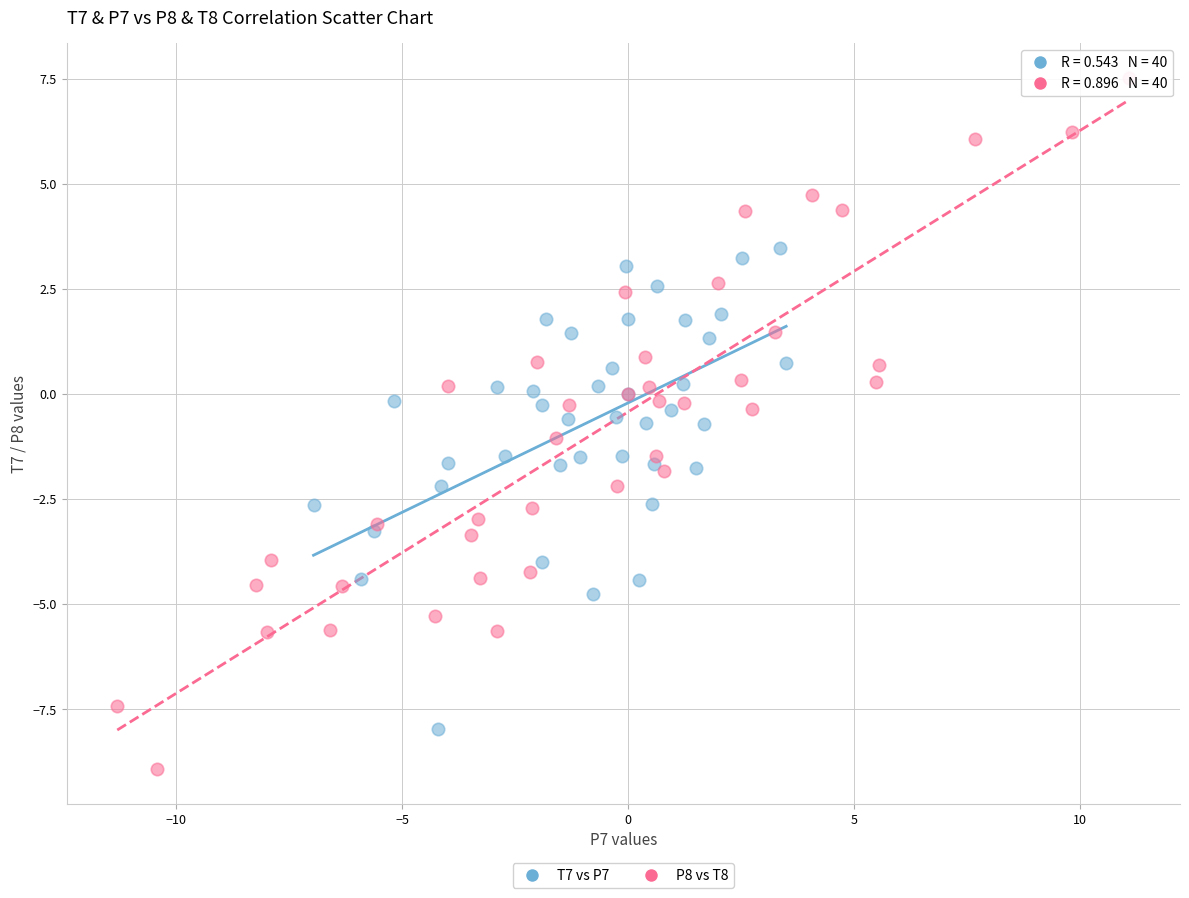

Which series reaches the maximum Y coordinate?

P8 vs T8